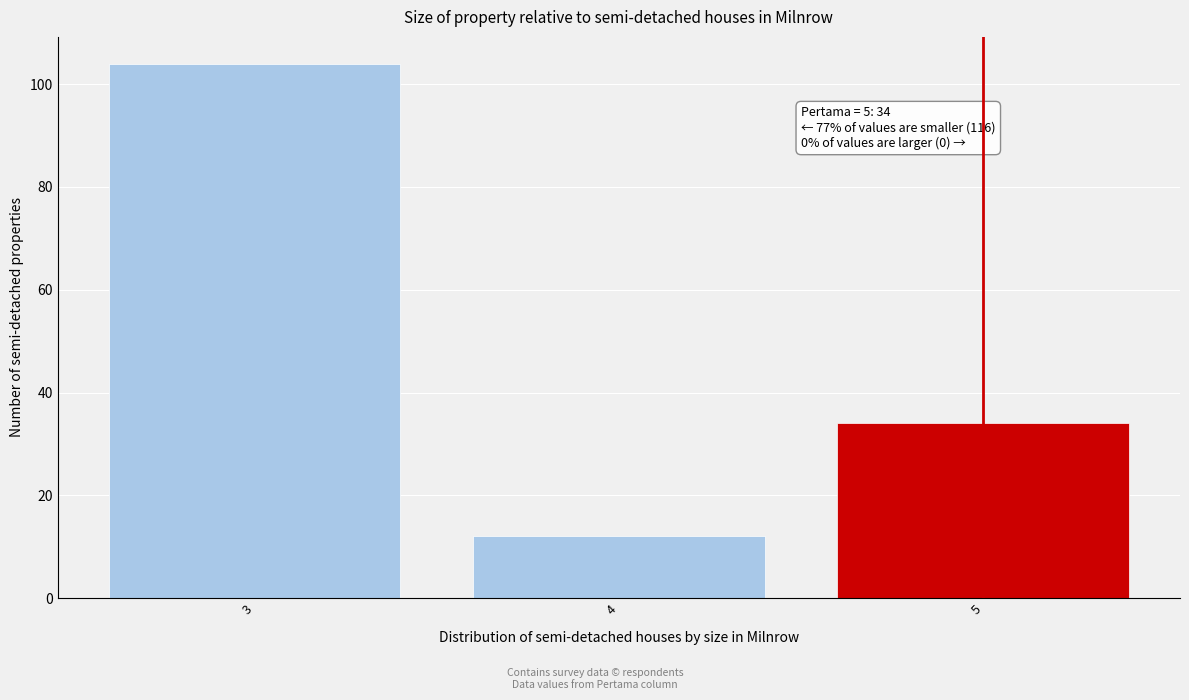

Reading right to left, extract all data points from this chart.

5=34	4=12	3=104